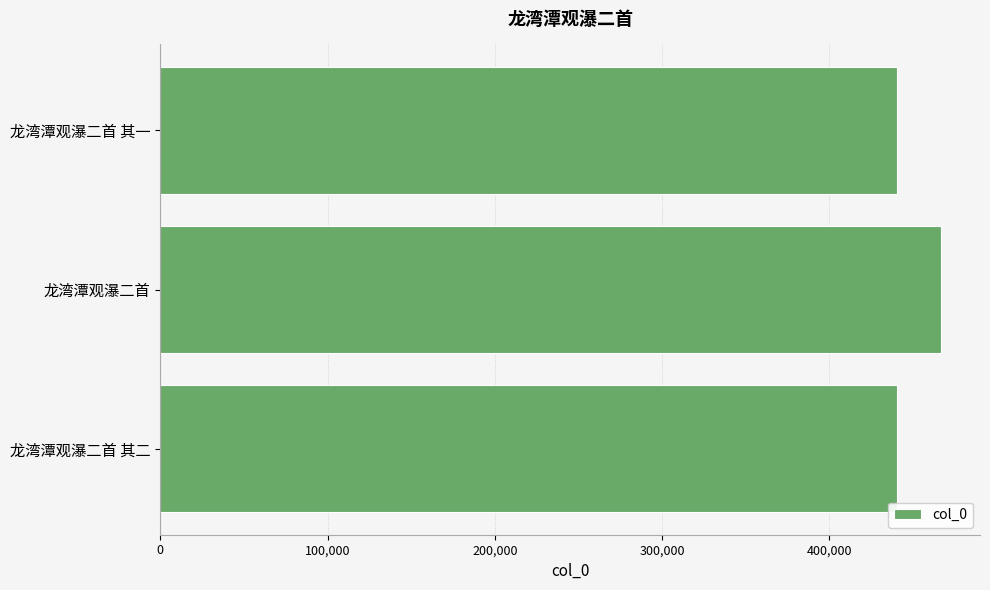

Does the chart contain stacked bars?

No